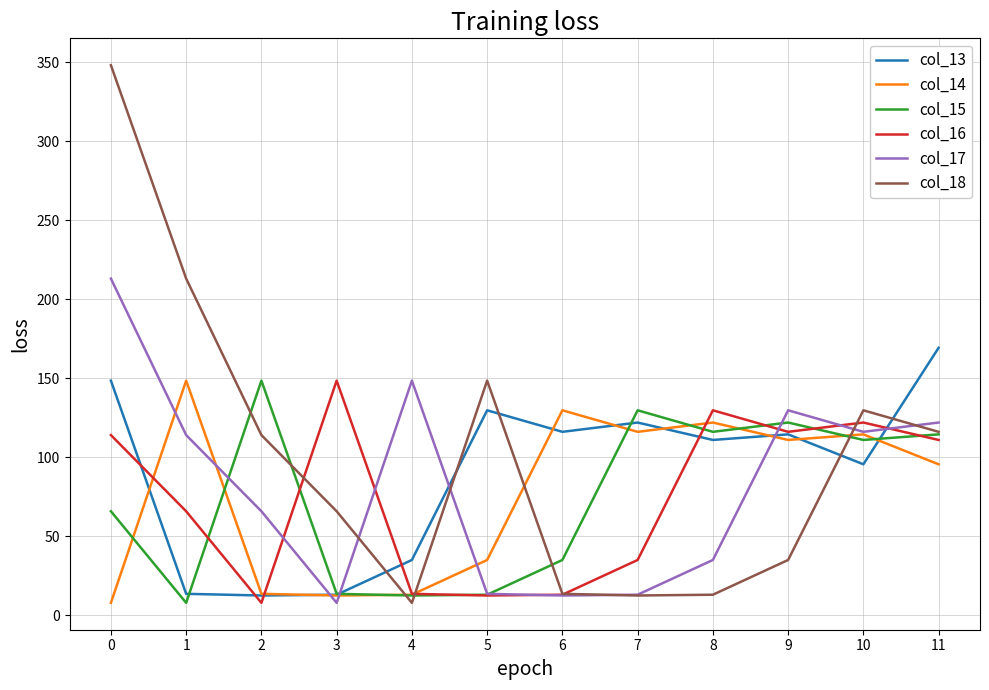

Where is the first local maximum for col_18?

5